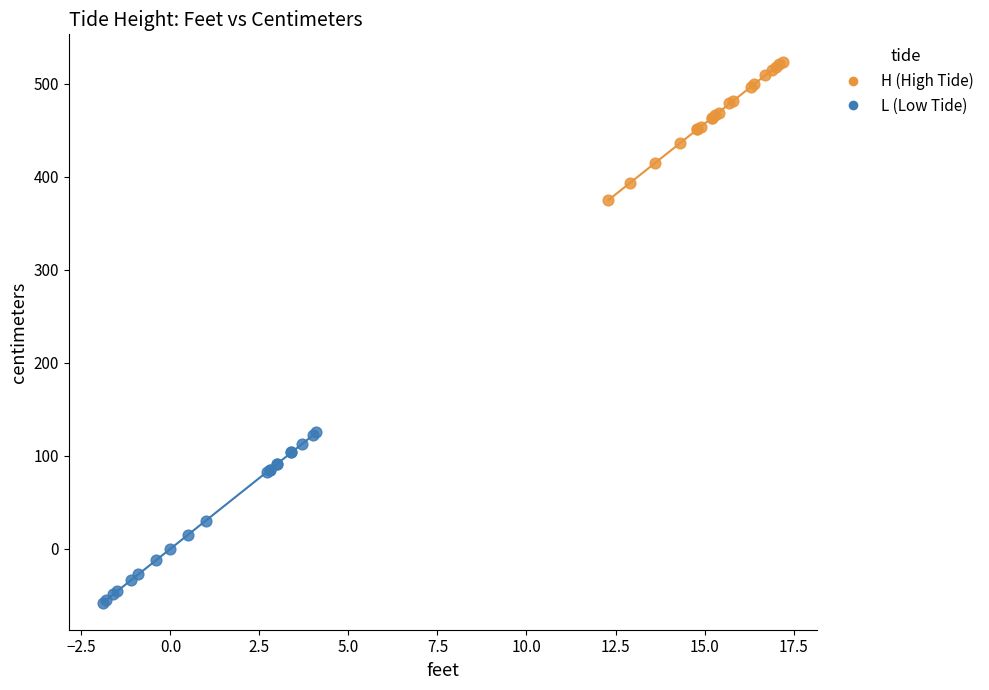

Which series has the widest spread of Y values?

L (Low Tide)